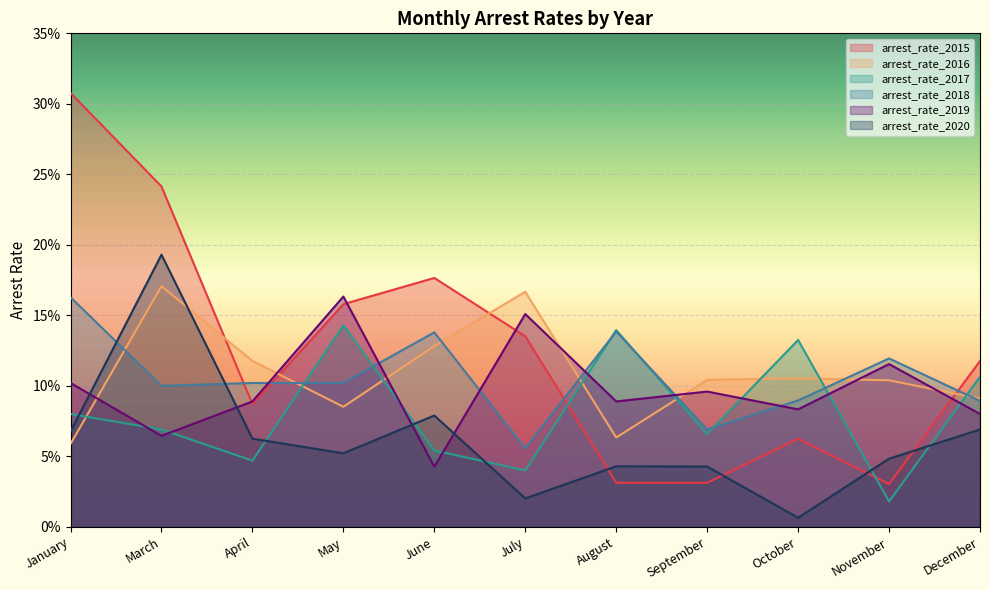

What is the difference between the maximum and minimum values in the arrest_rate_2020 series?

0.2